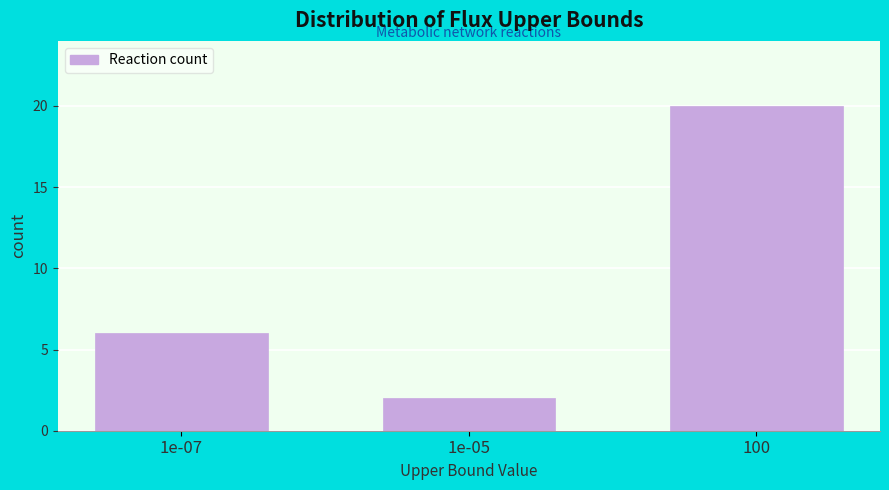

Reading left to right, extract all data points from this chart.

6	2	20